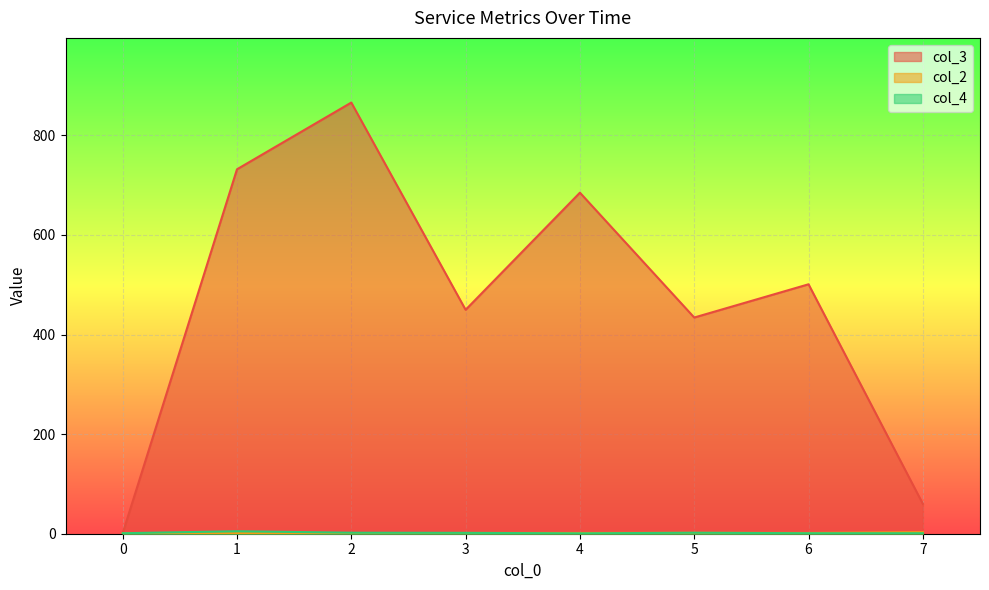

Count the number of data series in this chart.

3